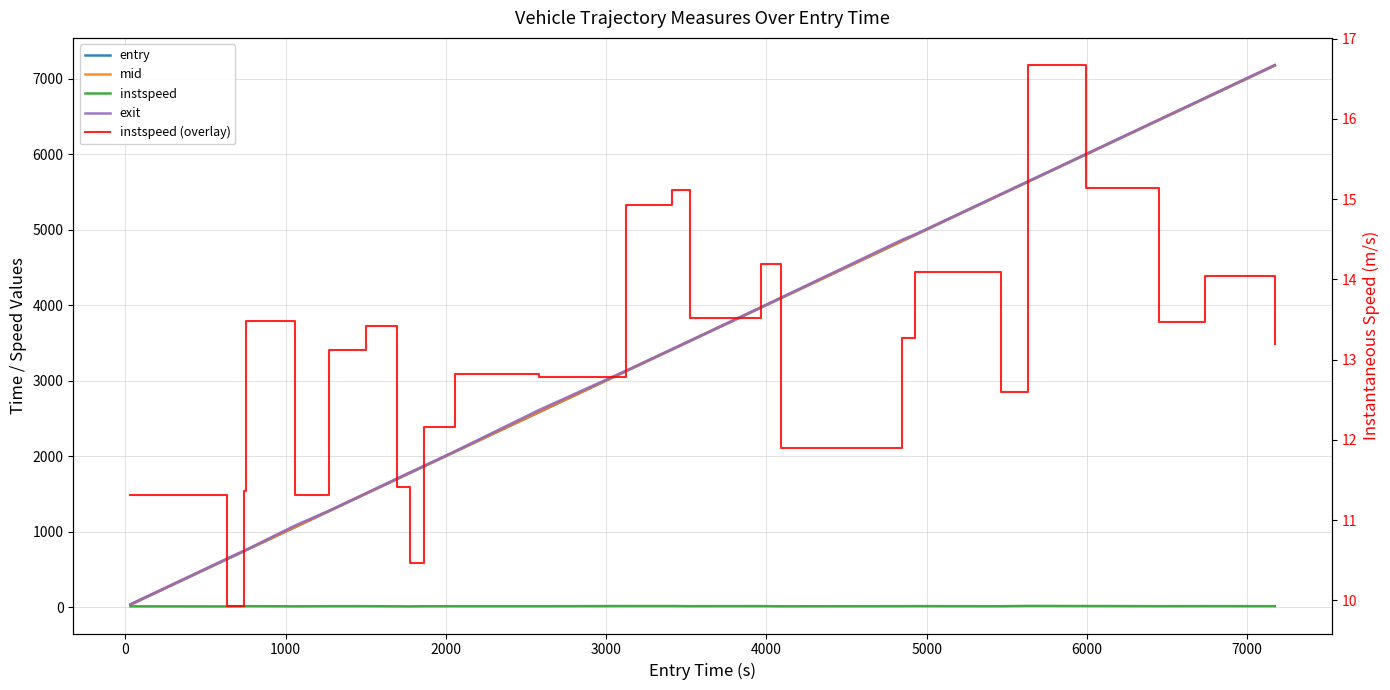

Which series has the largest range (max minus min)?

exit